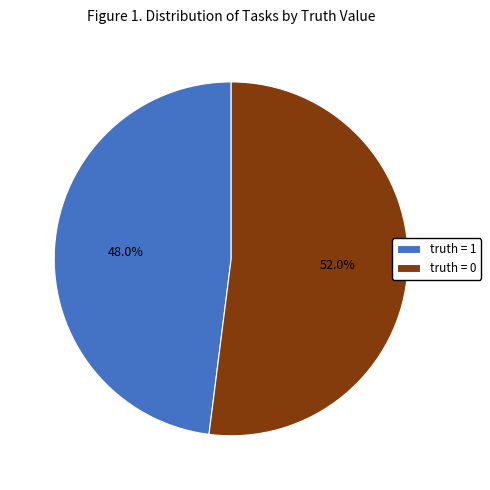

To the nearest percent, what percentage of the pie is truth = 0?

52%